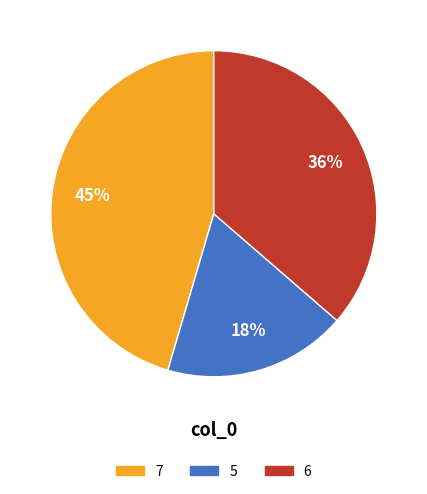

True or false: 5 accounts for 18% of the total.

True